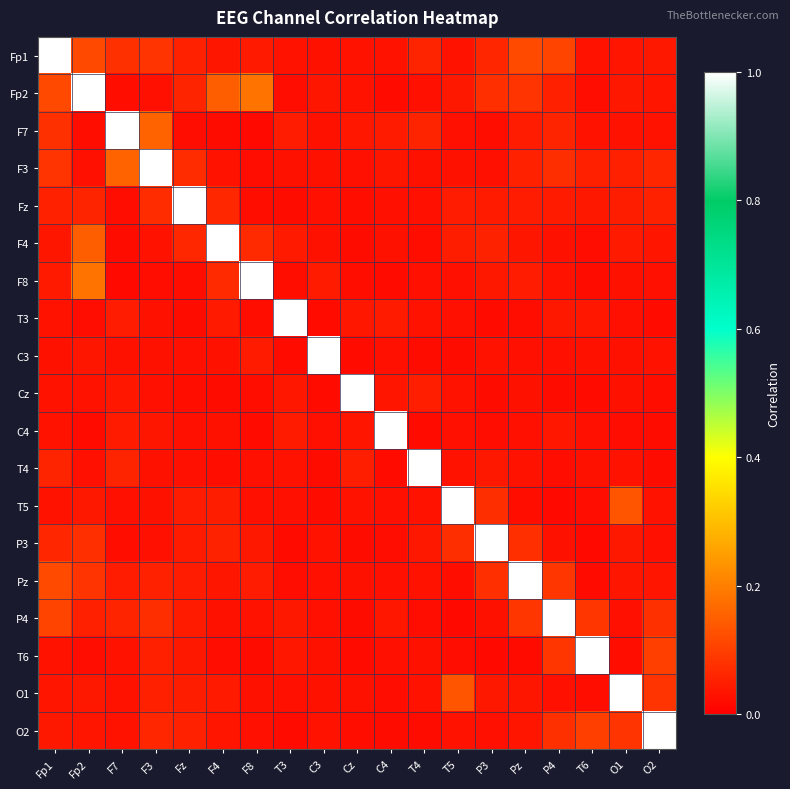

Reading left to right, extract all data points from this chart.

Fp1: Fp1=1.0	Fp2=0.1	F7=0.1	F3=0.1	Fz=0.1	F4=0.0	F8=0.0	T3=0.0	C3=0.0	Cz=0.0	C4=0.0	T4=0.1	T5=0.0	P3=0.1	Pz=0.1	P4=0.1	T6=0.0	O1=0.0	O2=0.0
Fp2: Fp1=0.1	Fp2=1.0	F7=0.0	F3=0.0	Fz=0.1	F4=0.1	F8=0.2	T3=0.0	C3=0.0	Cz=0.0	C4=0.0	T4=0.0	T5=0.0	P3=0.1	Pz=0.1	P4=0.1	T6=0.0	O1=0.0	O2=0.0
F7: Fp1=0.1	Fp2=0.0	F7=1.0	F3=0.2	Fz=0.0	F4=0.0	F8=0.0	T3=0.0	C3=0.0	Cz=0.0	C4=0.0	T4=0.1	T5=0.0	P3=0.0	Pz=0.0	P4=0.1	T6=0.0	O1=0.0	O2=0.0
F3: Fp1=0.1	Fp2=0.0	F7=0.2	F3=1.0	Fz=0.1	F4=0.0	F8=0.0	T3=0.0	C3=0.0	Cz=0.0	C4=0.0	T4=0.0	T5=0.0	P3=0.0	Pz=0.1	P4=0.1	T6=0.1	O1=0.1	O2=0.1
Fz: Fp1=0.1	Fp2=0.1	F7=0.0	F3=0.1	Fz=1.0	F4=0.1	F8=0.0	T3=0.0	C3=0.0	Cz=0.0	C4=0.0	T4=0.0	T5=0.0	P3=0.0	Pz=0.0	P4=0.0	T6=0.0	O1=0.0	O2=0.1
F4: Fp1=0.0	Fp2=0.1	F7=0.0	F3=0.0	Fz=0.1	F4=1.0	F8=0.1	T3=0.0	C3=0.0	Cz=0.0	C4=0.0	T4=0.0	T5=0.0	P3=0.1	Pz=0.0	P4=0.0	T6=0.0	O1=0.0	O2=0.0
F8: Fp1=0.0	Fp2=0.2	F7=0.0	F3=0.0	Fz=0.0	F4=0.1	F8=1.0	T3=0.0	C3=0.0	Cz=0.0	C4=0.0	T4=0.0	T5=0.0	P3=0.0	Pz=0.0	P4=0.0	T6=0.0	O1=0.0	O2=0.0
T3: Fp1=0.0	Fp2=0.0	F7=0.0	F3=0.0	Fz=0.0	F4=0.0	F8=0.0	T3=1.0	C3=0.0	Cz=0.0	C4=0.0	T4=0.0	T5=0.0	P3=0.0	Pz=0.0	P4=0.0	T6=0.0	O1=0.0	O2=0.0
C3: Fp1=0.0	Fp2=0.0	F7=0.0	F3=0.0	Fz=0.0	F4=0.0	F8=0.0	T3=0.0	C3=1.0	Cz=0.0	C4=0.0	T4=0.0	T5=0.0	P3=0.0	Pz=0.0	P4=0.0	T6=0.0	O1=0.0	O2=0.0
Cz: Fp1=0.0	Fp2=0.0	F7=0.0	F3=0.0	Fz=0.0	F4=0.0	F8=0.0	T3=0.0	C3=0.0	Cz=1.0	C4=0.0	T4=0.0	T5=0.0	P3=0.0	Pz=0.0	P4=0.0	T6=0.0	O1=0.0	O2=0.0
C4: Fp1=0.0	Fp2=0.0	F7=0.0	F3=0.0	Fz=0.0	F4=0.0	F8=0.0	T3=0.0	C3=0.0	Cz=0.0	C4=1.0	T4=0.0	T5=0.0	P3=0.0	Pz=0.0	P4=0.0	T6=0.0	O1=0.0	O2=0.0
T4: Fp1=0.1	Fp2=0.0	F7=0.1	F3=0.0	Fz=0.0	F4=0.0	F8=0.0	T3=0.0	C3=0.0	Cz=0.0	C4=0.0	T4=1.0	T5=0.0	P3=0.0	Pz=0.0	P4=0.0	T6=0.0	O1=0.0	O2=0.0
T5: Fp1=0.0	Fp2=0.0	F7=0.0	F3=0.0	Fz=0.0	F4=0.0	F8=0.0	T3=0.0	C3=0.0	Cz=0.0	C4=0.0	T4=0.0	T5=1.0	P3=0.1	Pz=0.0	P4=0.0	T6=0.0	O1=0.1	O2=0.0
P3: Fp1=0.1	Fp2=0.1	F7=0.0	F3=0.0	Fz=0.0	F4=0.1	F8=0.0	T3=0.0	C3=0.0	Cz=0.0	C4=0.0	T4=0.0	T5=0.1	P3=1.0	Pz=0.1	P4=0.0	T6=0.0	O1=0.0	O2=0.0
Pz: Fp1=0.1	Fp2=0.1	F7=0.0	F3=0.1	Fz=0.0	F4=0.0	F8=0.0	T3=0.0	C3=0.0	Cz=0.0	C4=0.0	T4=0.0	T5=0.0	P3=0.1	Pz=1.0	P4=0.1	T6=0.0	O1=0.0	O2=0.0
P4: Fp1=0.1	Fp2=0.1	F7=0.1	F3=0.1	Fz=0.0	F4=0.0	F8=0.0	T3=0.0	C3=0.0	Cz=0.0	C4=0.0	T4=0.0	T5=0.0	P3=0.0	Pz=0.1	P4=1.0	T6=0.1	O1=0.0	O2=0.1
T6: Fp1=0.0	Fp2=0.0	F7=0.0	F3=0.1	Fz=0.0	F4=0.0	F8=0.0	T3=0.0	C3=0.0	Cz=0.0	C4=0.0	T4=0.0	T5=0.0	P3=0.0	Pz=0.0	P4=0.1	T6=1.0	O1=0.0	O2=0.1
O1: Fp1=0.0	Fp2=0.0	F7=0.0	F3=0.1	Fz=0.0	F4=0.0	F8=0.0	T3=0.0	C3=0.0	Cz=0.0	C4=0.0	T4=0.0	T5=0.1	P3=0.0	Pz=0.0	P4=0.0	T6=0.0	O1=1.0	O2=0.1
O2: Fp1=0.0	Fp2=0.0	F7=0.0	F3=0.1	Fz=0.1	F4=0.0	F8=0.0	T3=0.0	C3=0.0	Cz=0.0	C4=0.0	T4=0.0	T5=0.0	P3=0.0	Pz=0.0	P4=0.1	T6=0.1	O1=0.1	O2=1.0